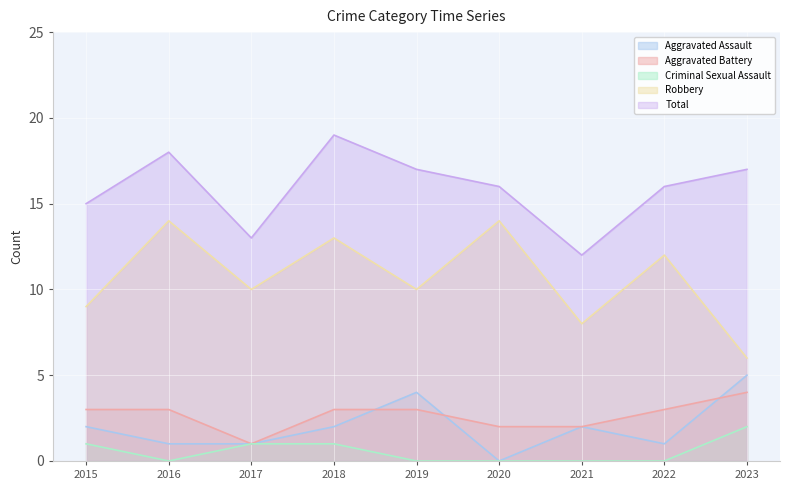

Which category has the highest value across all series?

2018